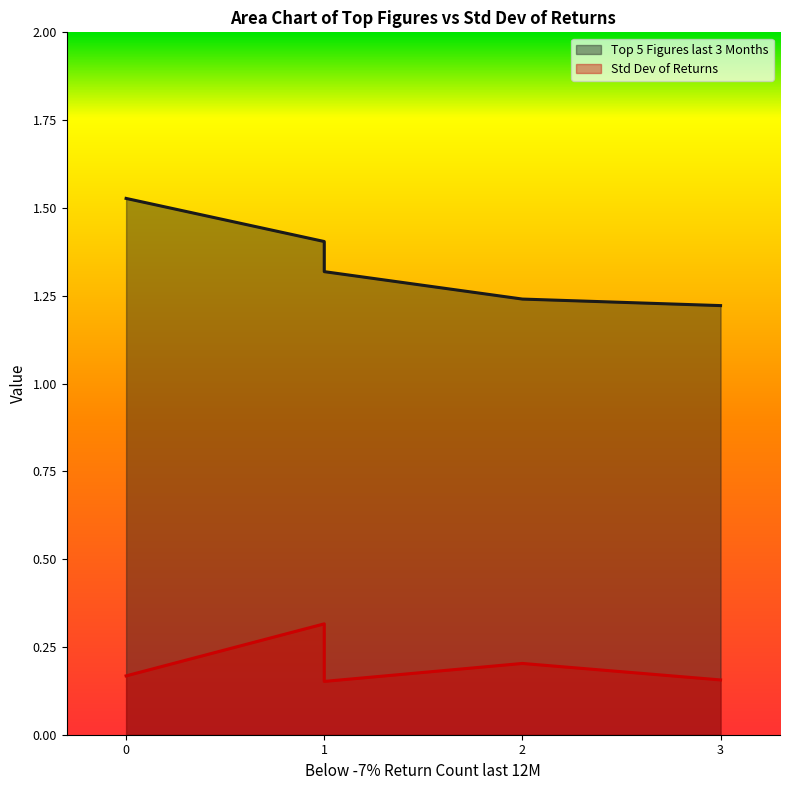

Does the chart have visible grid lines?

No